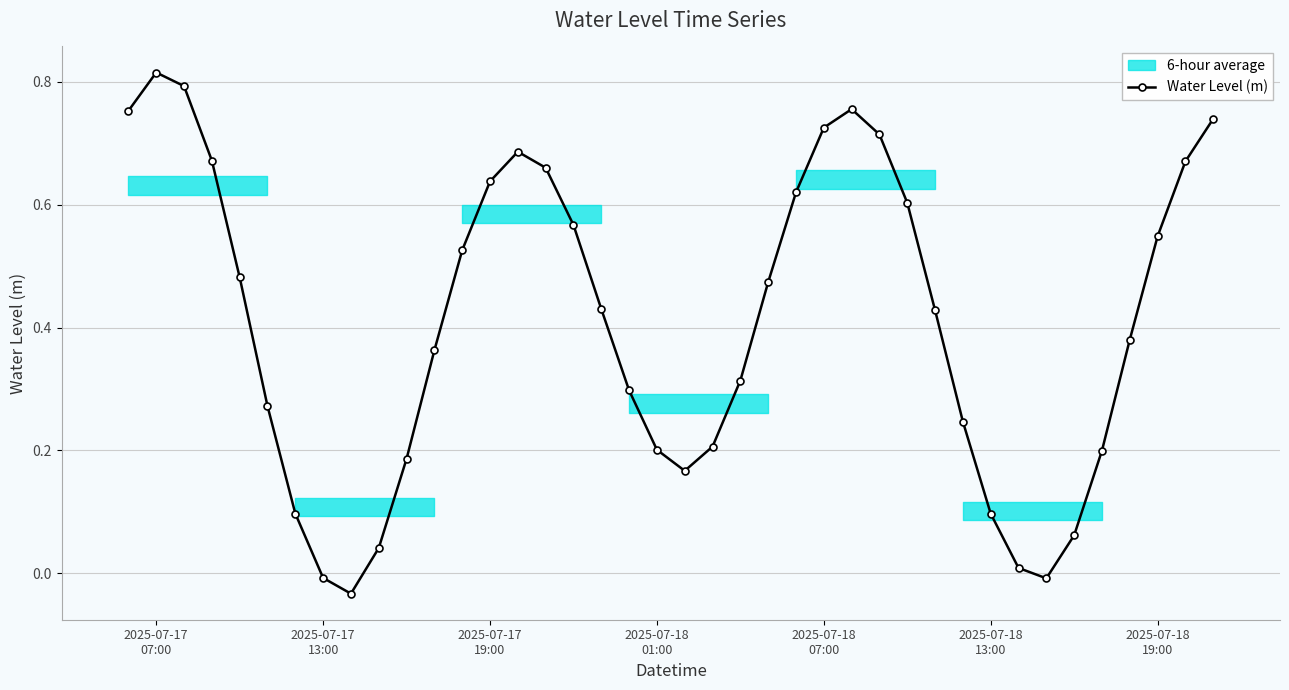

In Water Level (m), how many points are lower than both neighbors (excluding endpoints)?

3